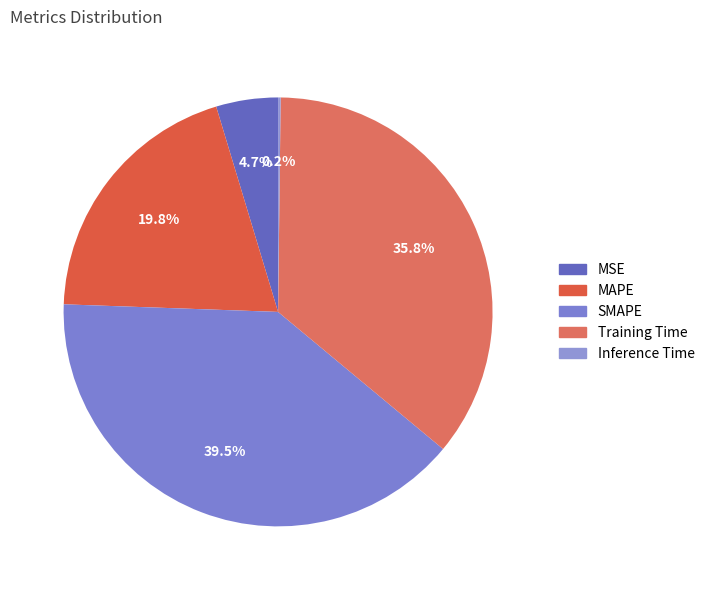

Rank the categories by value from lowest to highest.

Inference Time, MSE, MAPE, Training Time, SMAPE